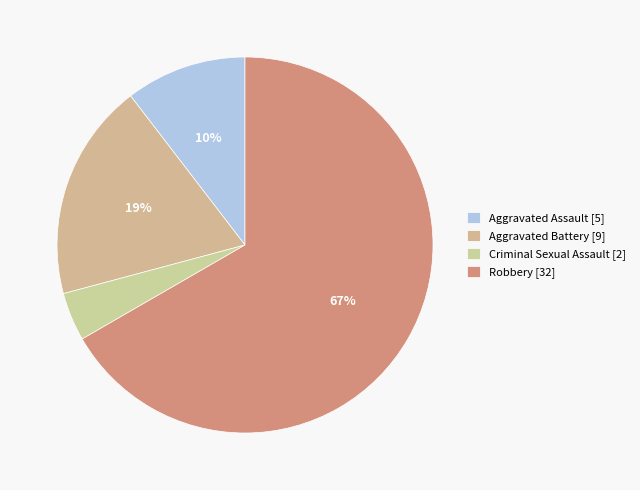

Which slice is the largest?

Robbery